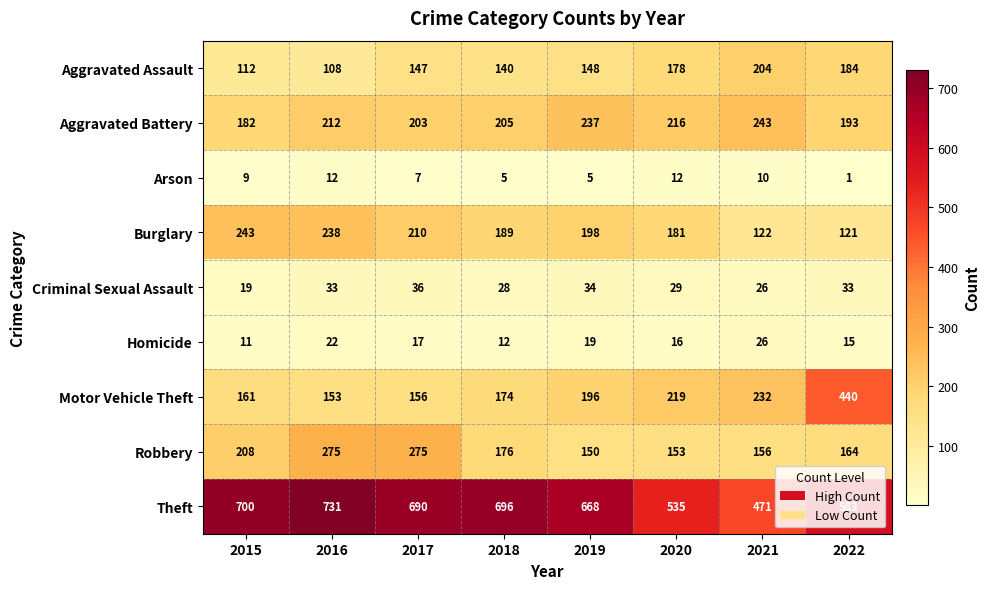

Which series changed the most between 2015 and 2018?

Burglary